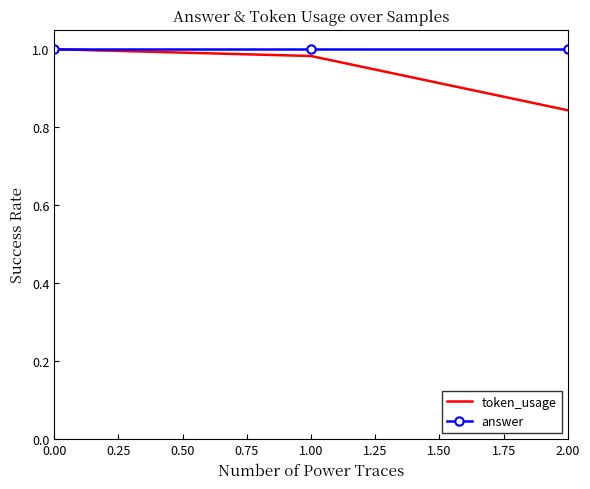

List the series in order of their overall mean, lowest first.

token_usage, answer